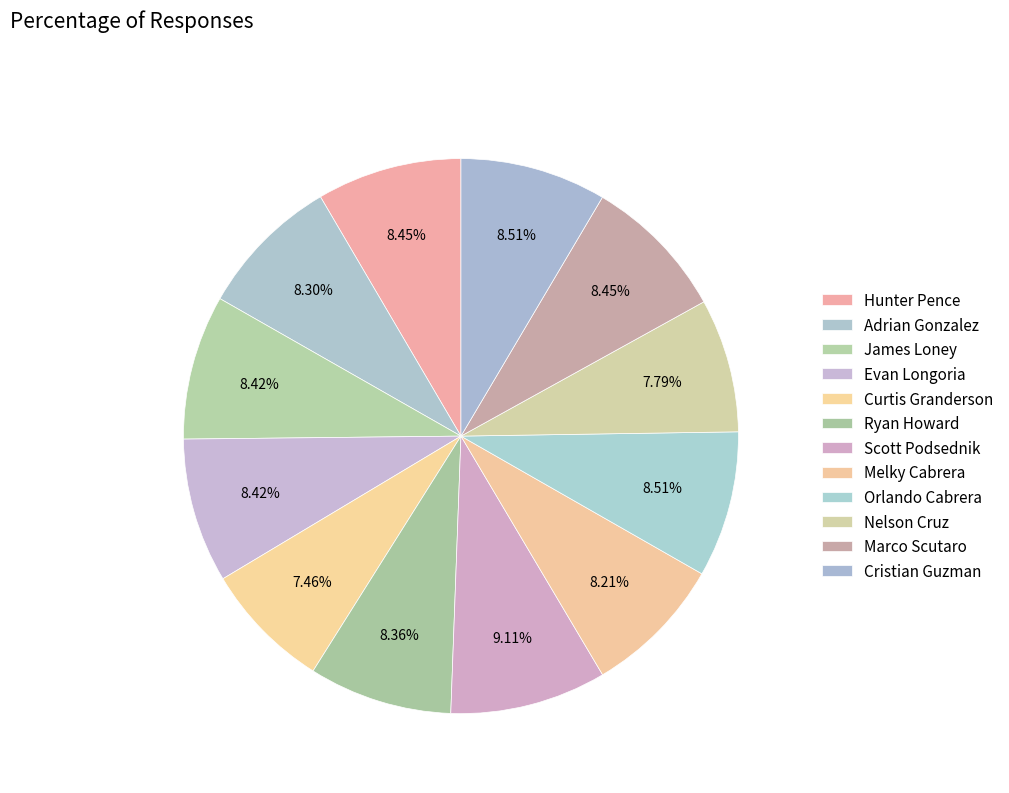

Count the number of slices in the pie.

12